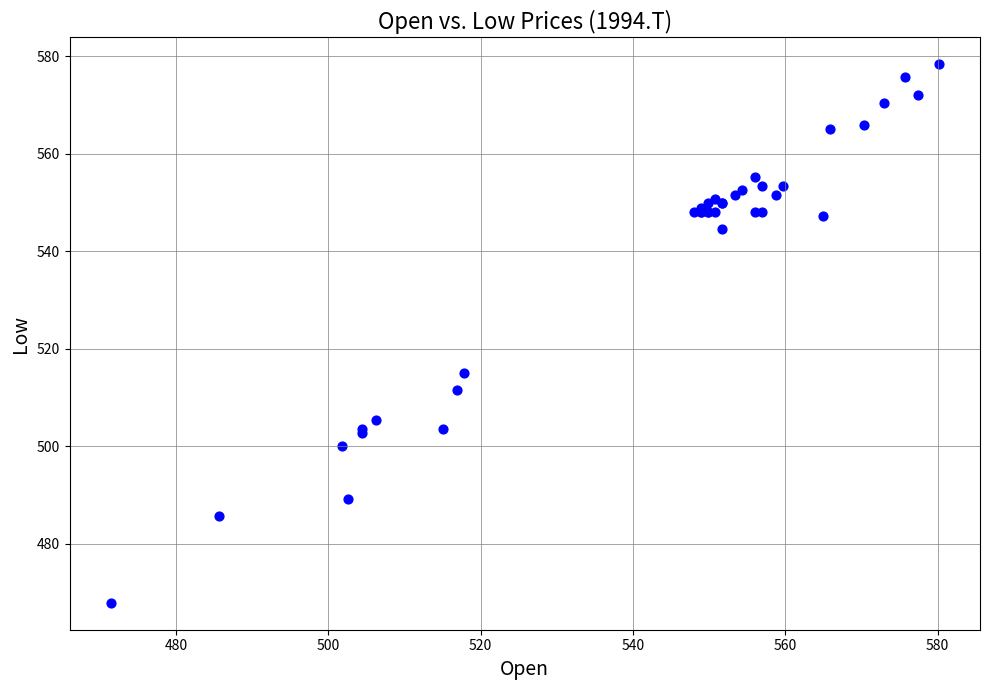

What Y value in the scatter plot is closest to 523?

515.1